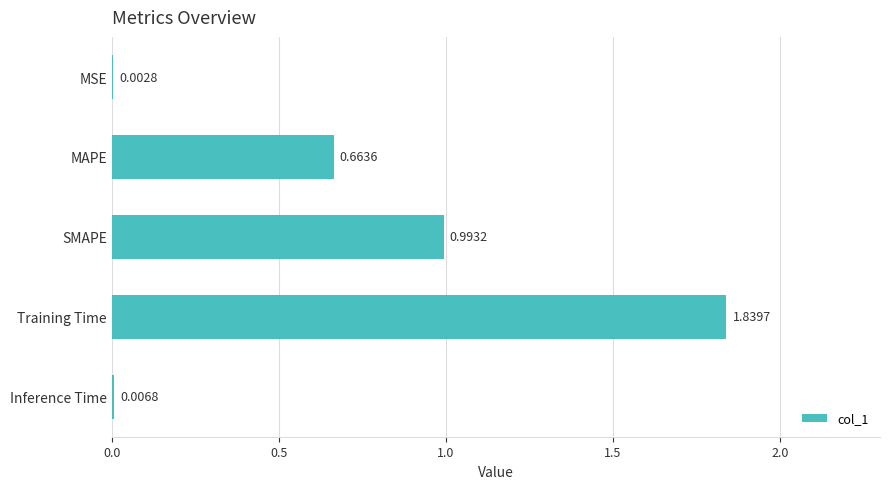

Where is the data nearest to the value 0?

MSE